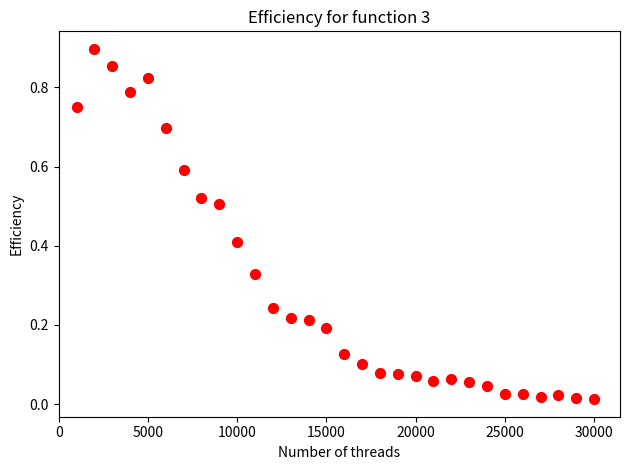

What is the range of X values (max minus min)?

29000.0